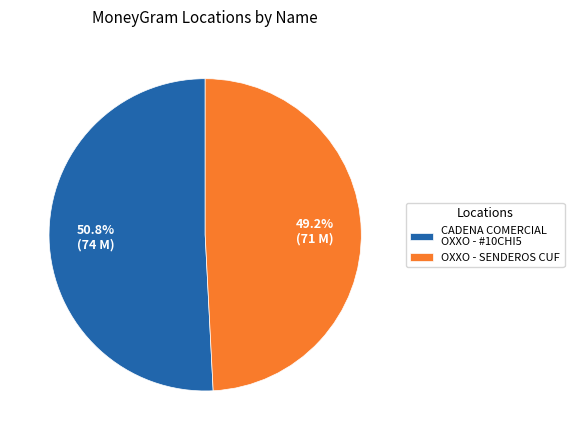

What is the ratio of the value at CADENA COMERCIAL OXXO - #10CHI5 to the value at OXXO - SENDEROS CUF?

1.0